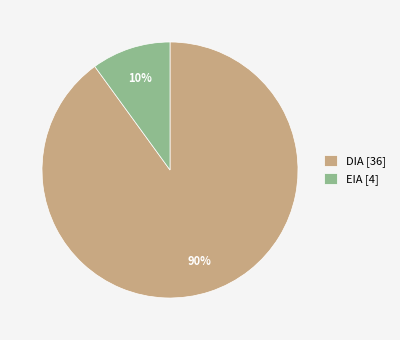

Rank the categories by value from highest to lowest.

DIA, EIA